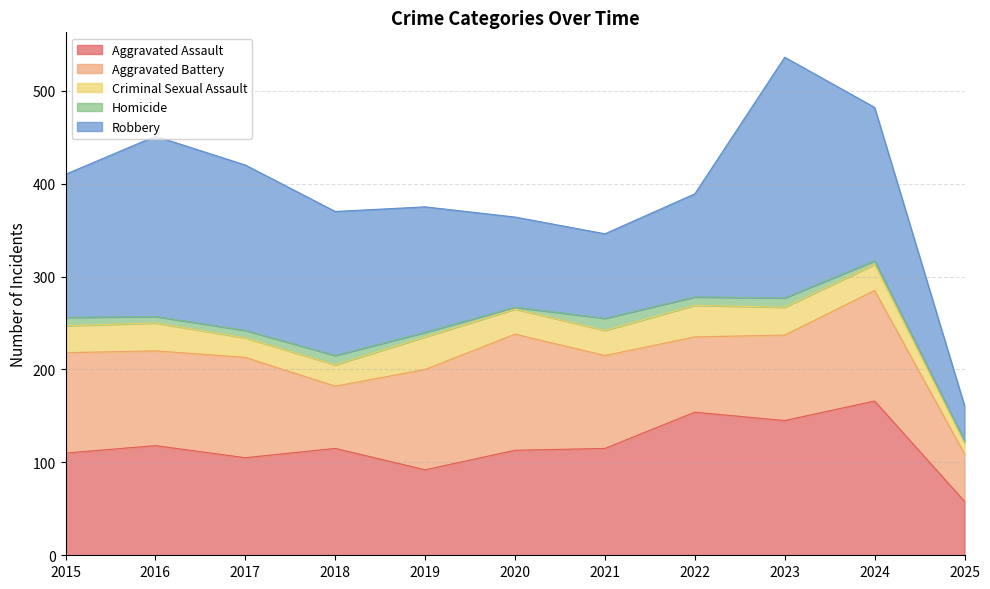

What is the sum of the Aggravated Assault values at 2024 and 2018?

281